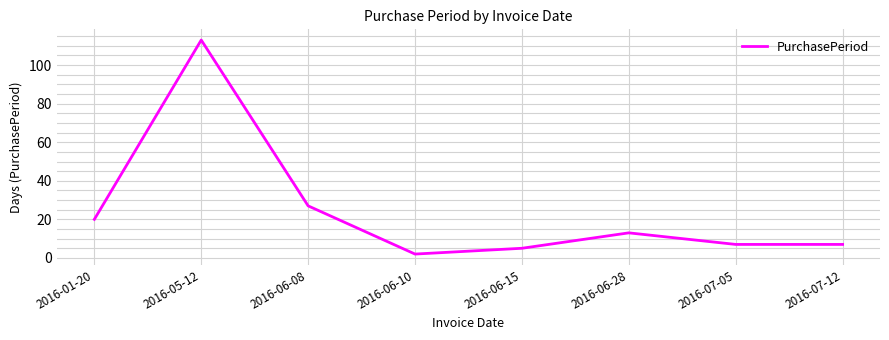

At which category does the data reach its first local peak?

2016-05-12